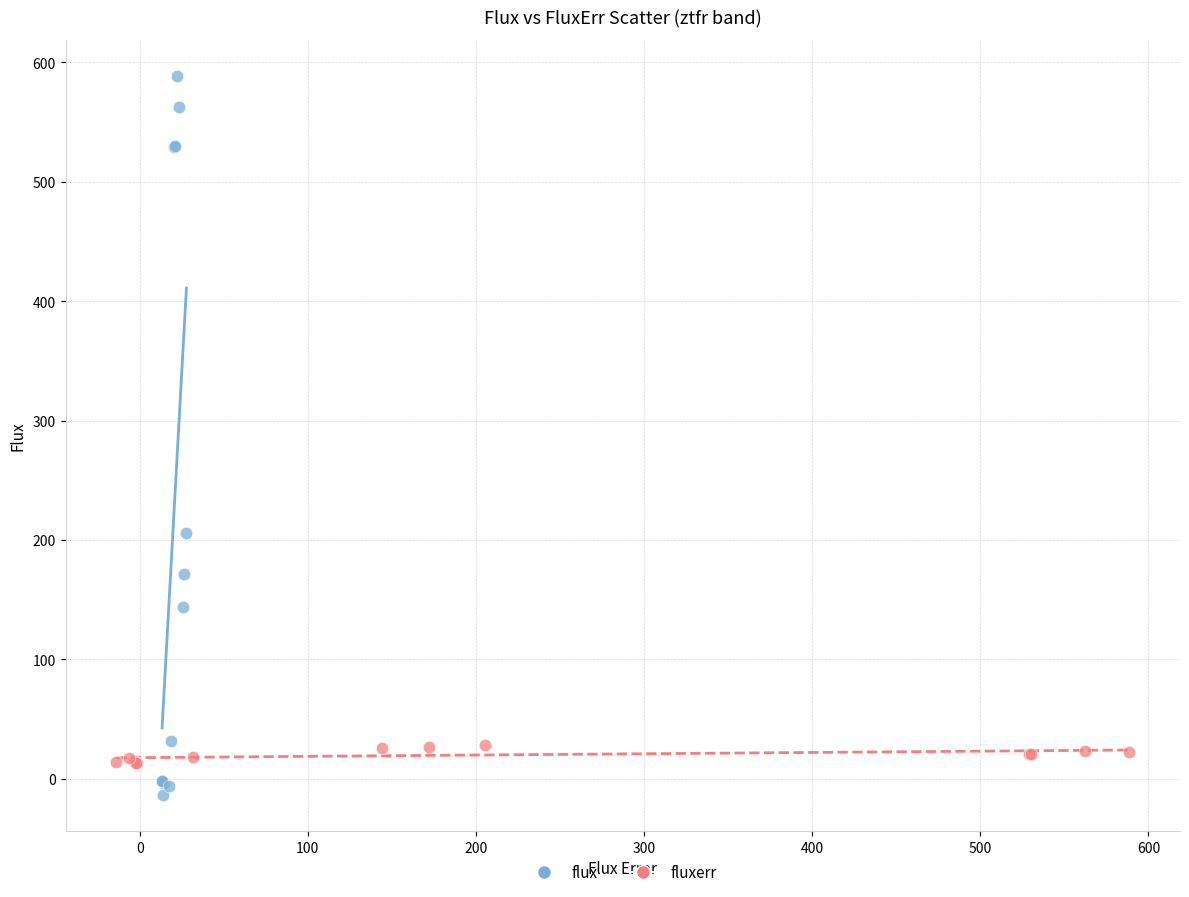

What are all the series names shown in the legend?

flux, fluxerr